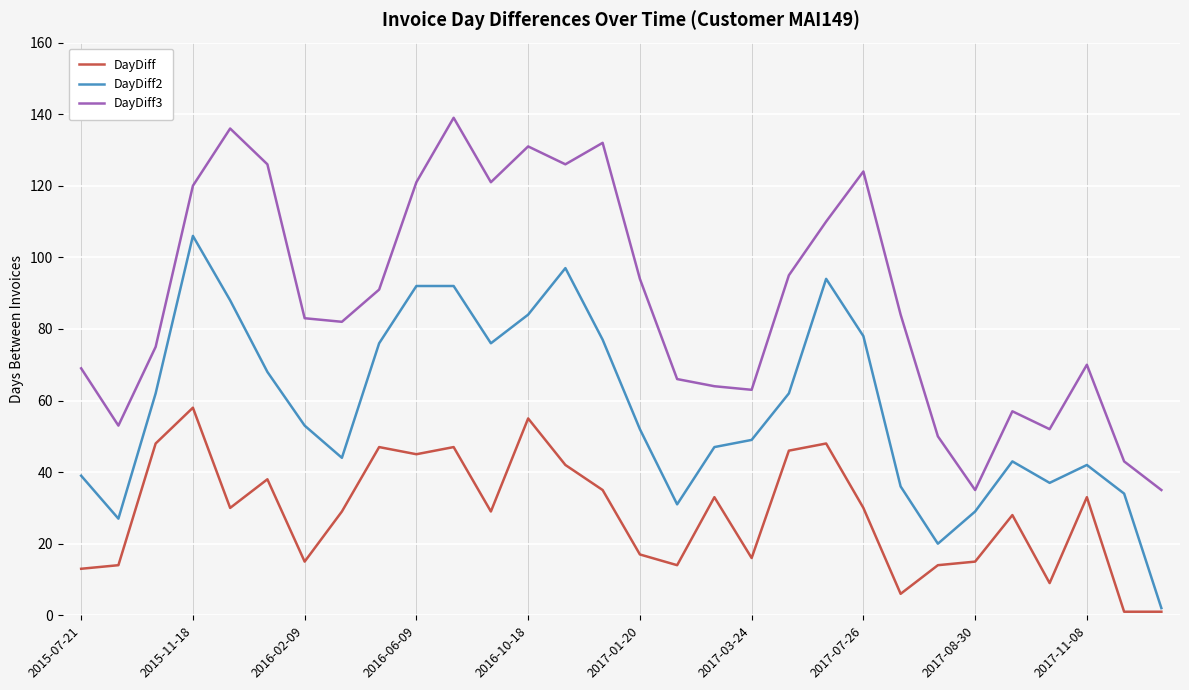

What is the greatest value displayed?

139